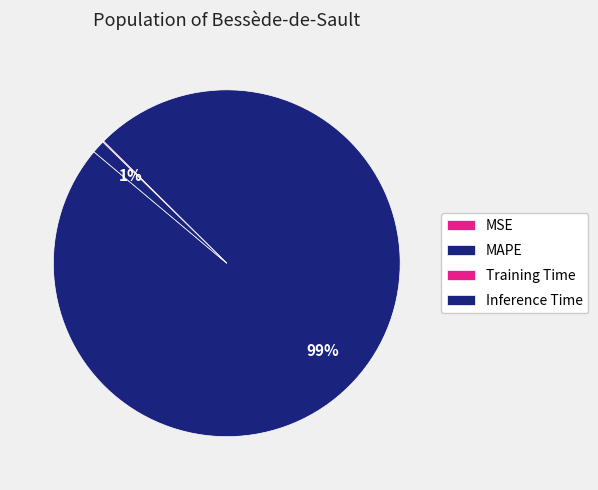

What is the change in value from MAPE to Training Time?

-82.2